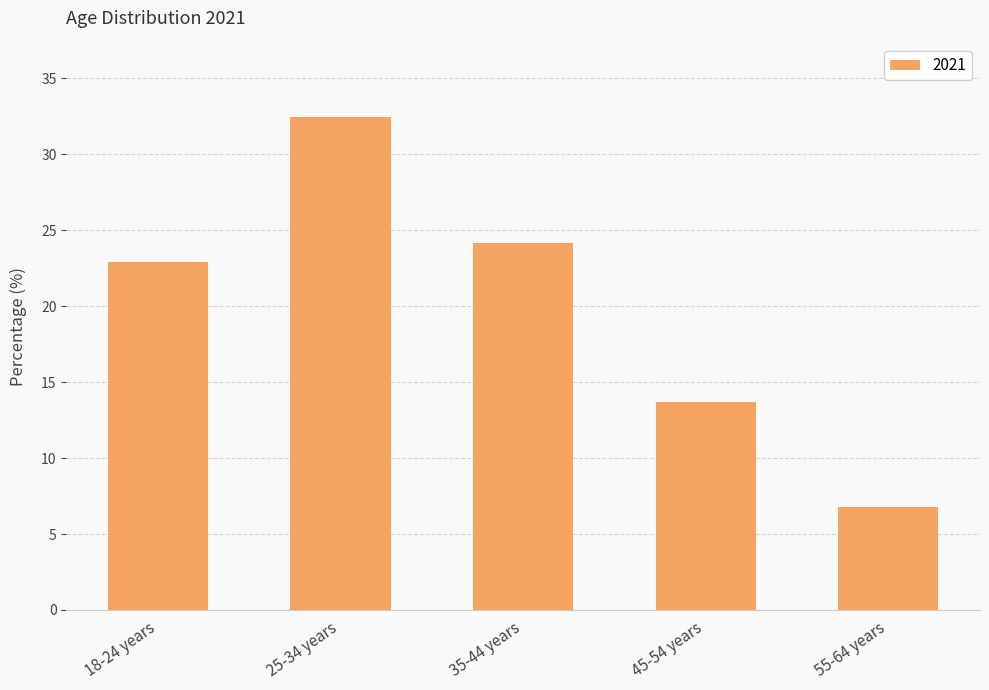

Count the number of categories in the chart.

5